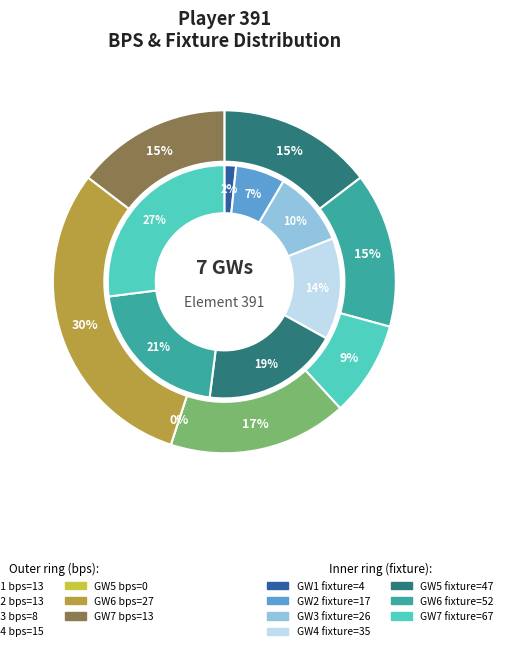

Is the sum of round 7 (bps=13) and round 4 (bps=15) greater than half?

No